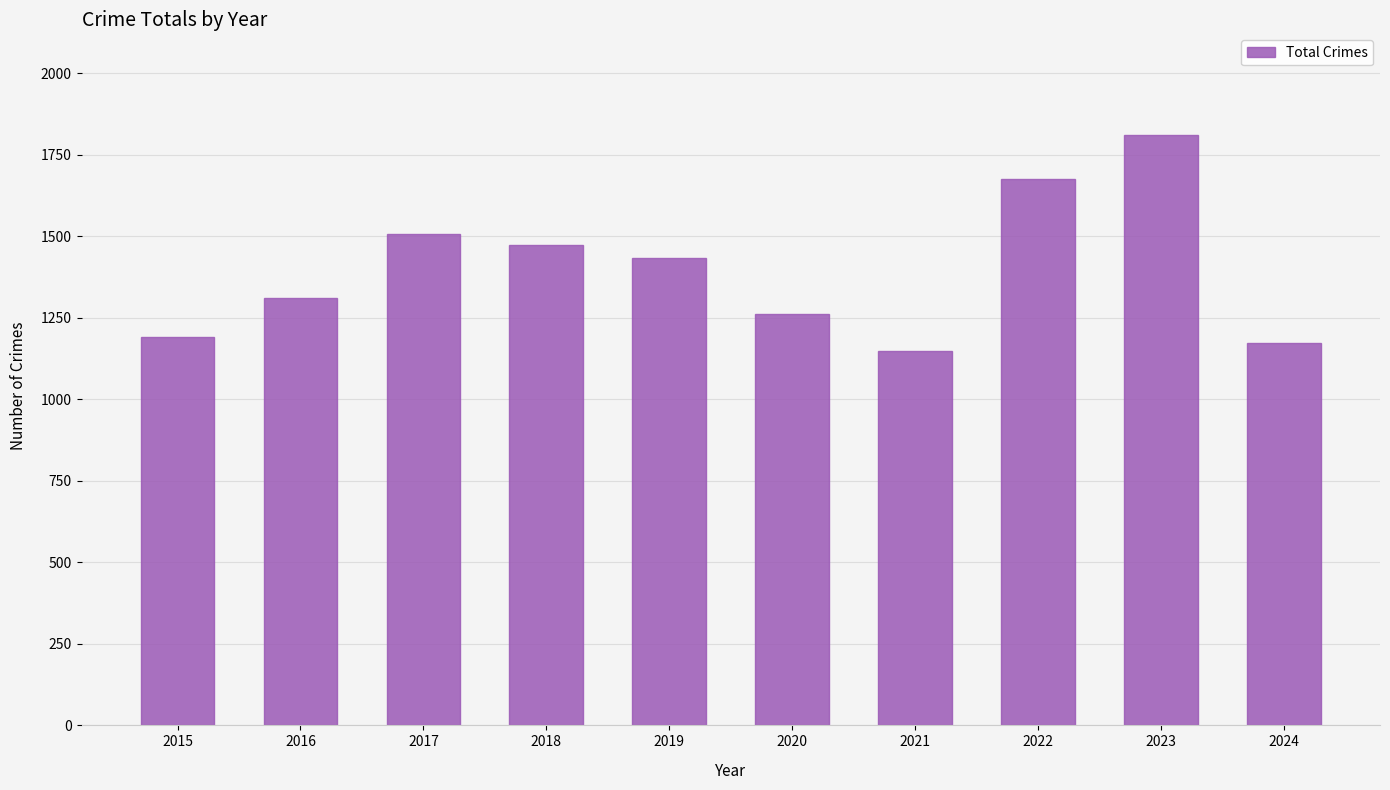

Rank the categories by value from lowest to highest.

2021, 2024, 2015, 2020, 2016, 2019, 2018, 2017, 2022, 2023